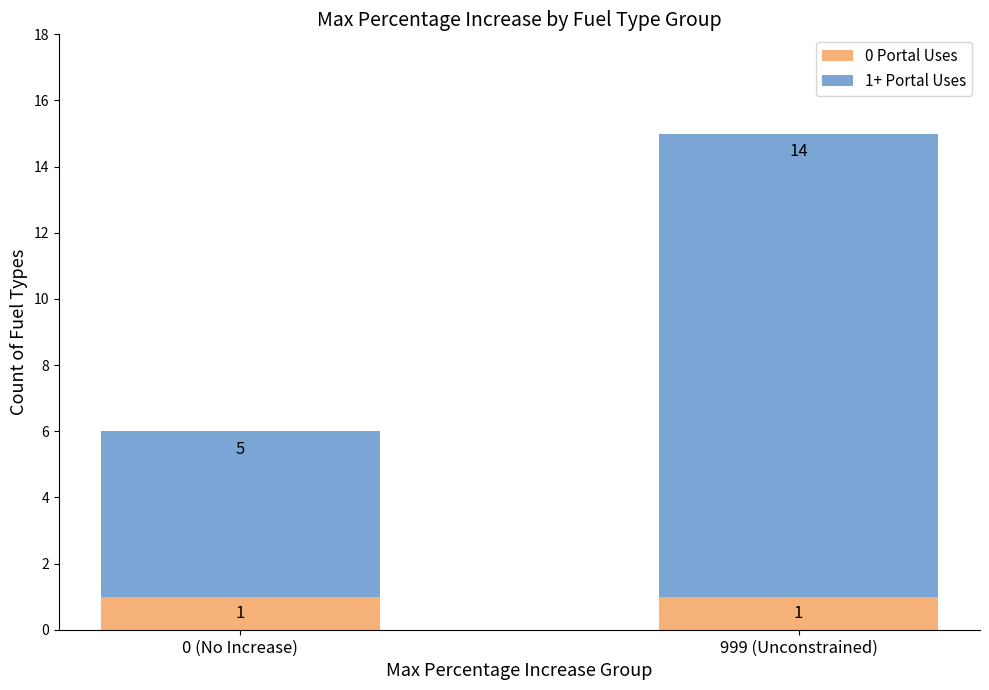

What value does the 0 Portal Uses series have at 999 (Unconstrained)?

1